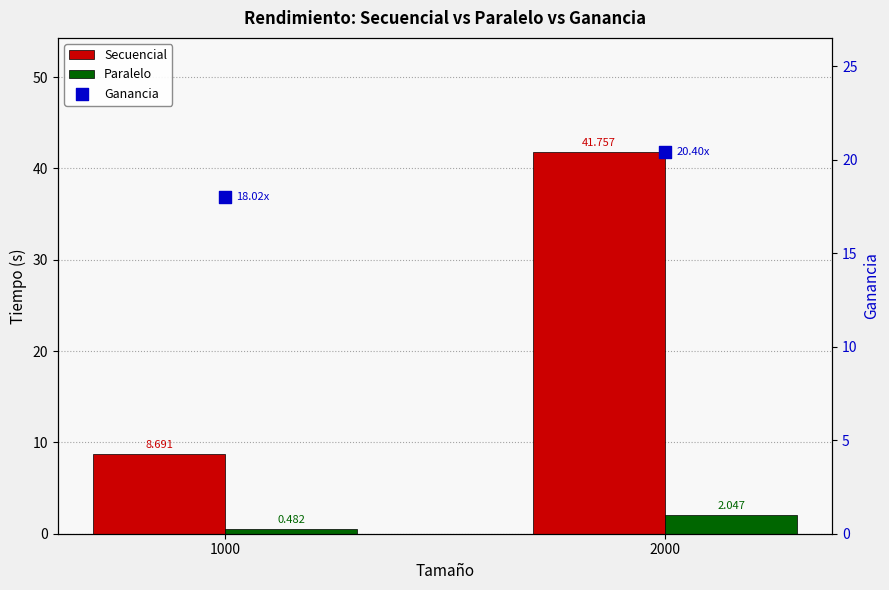

At how many categories does at least one series exceed 31?

1